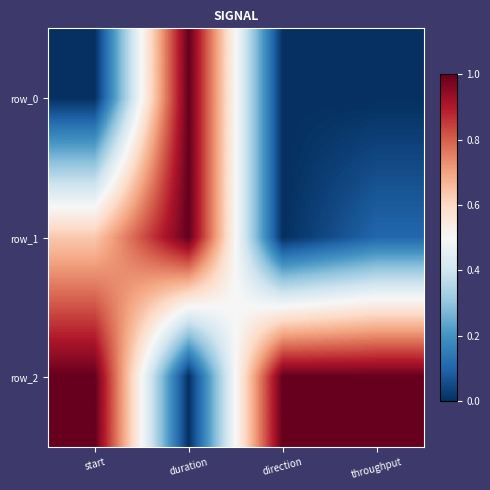

What is the difference between the row_2 values at throughput and duration?

1.0